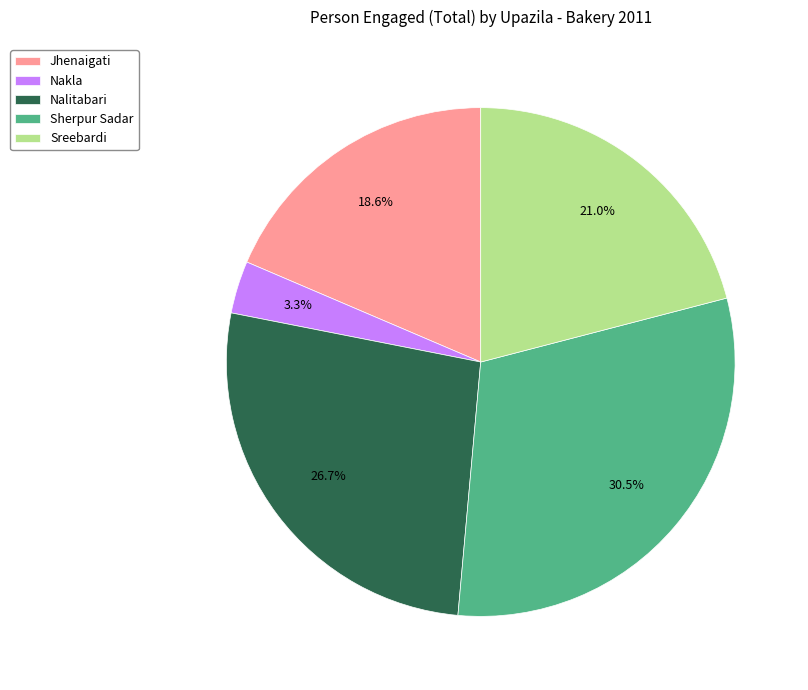

What portion of the pie excludes Jhenaigati?

81.4%